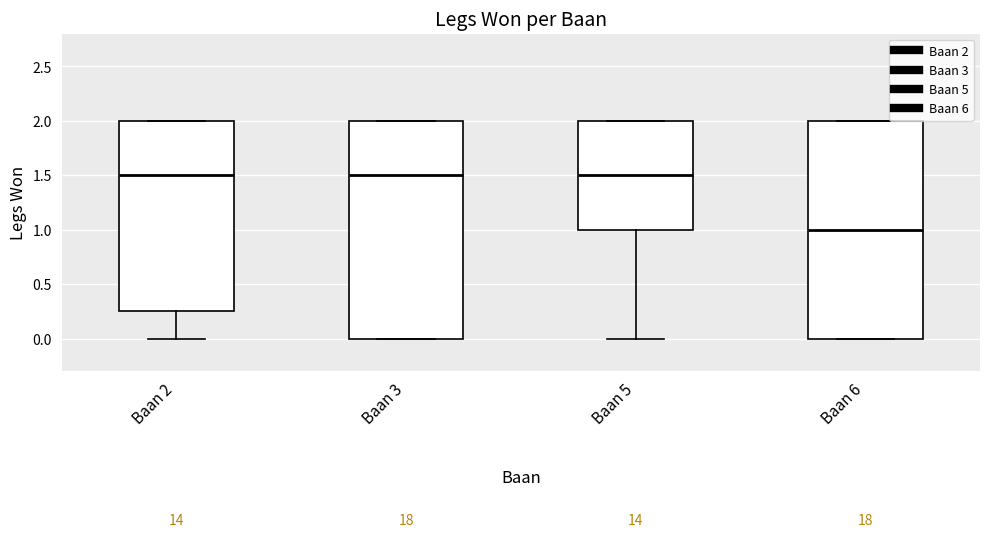

Reading left to right, read every box against the y-axis: the position of its median line, the range the box covers, and the ends of its whiskers. The values are not printed on the chart, so give them approximately, as read against the axis.

Baan 2: median 1.50, box 0.25 to 2.00, whiskers 0.00 to 2.00
Baan 3: median 1.50, box 0.00 to 2.00, whiskers 0.00 to 2.00
Baan 5: median 1.50, box 1.00 to 2.00, whiskers 0.00 to 2.00
Baan 6: median 1.00, box 0.00 to 2.00, whiskers 0.00 to 2.00